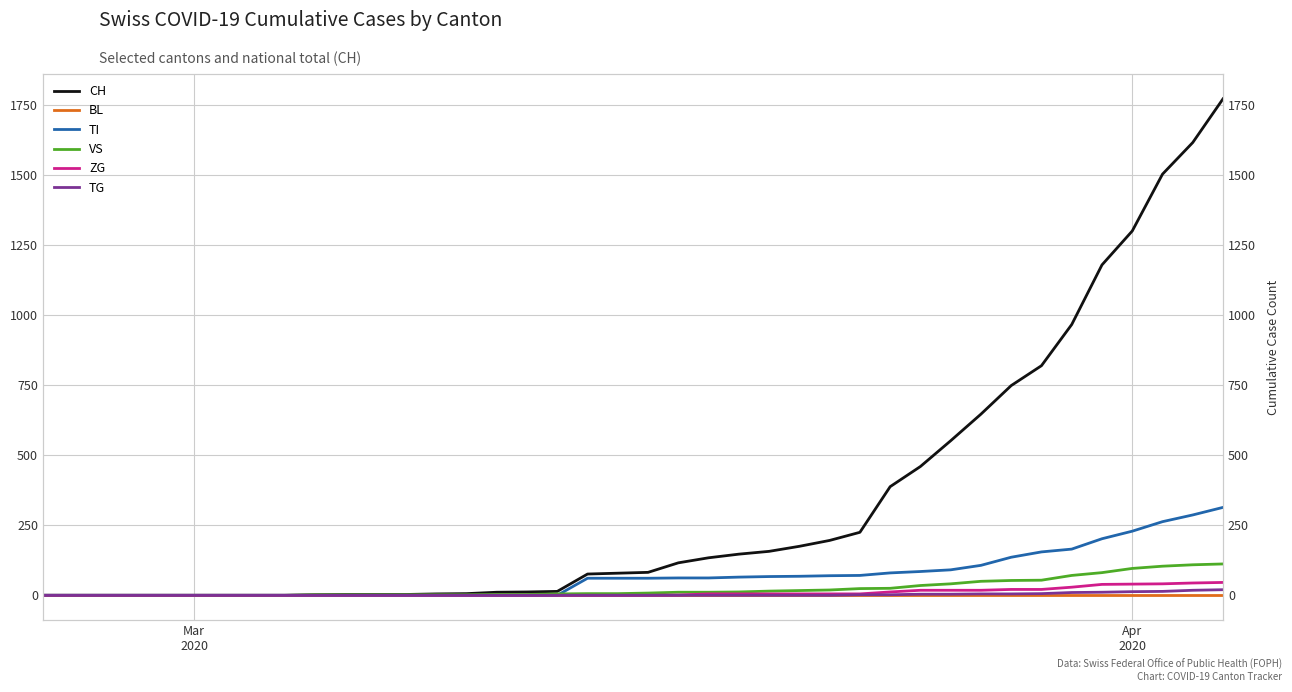

True or false: TG has a value of 3 at 29.

False